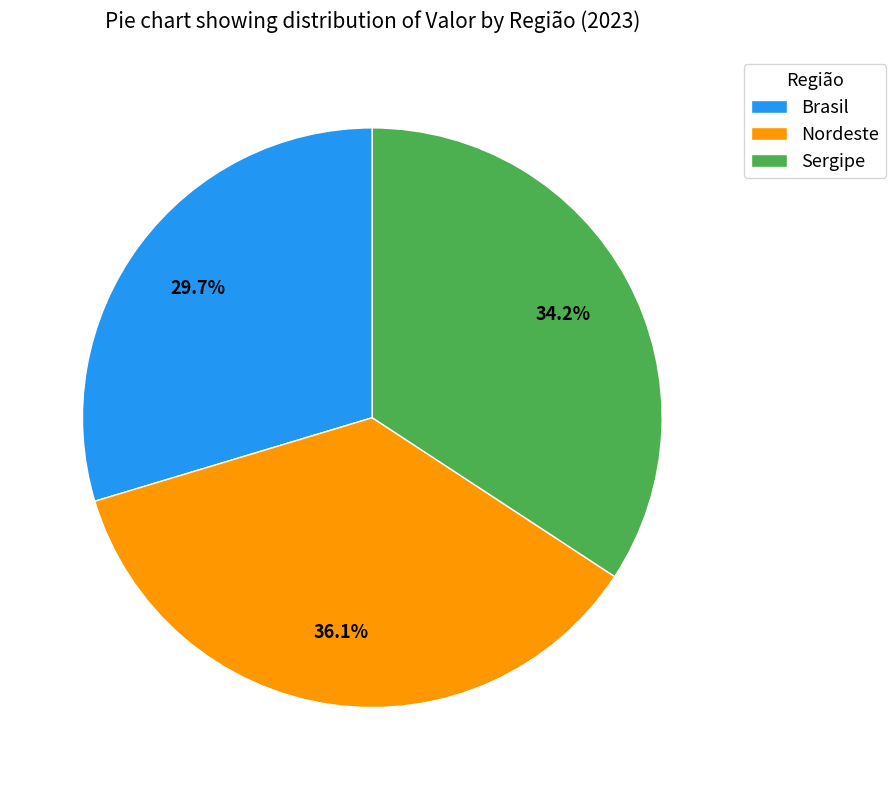

True or false: Sergipe accounts for 40% of the total.

False